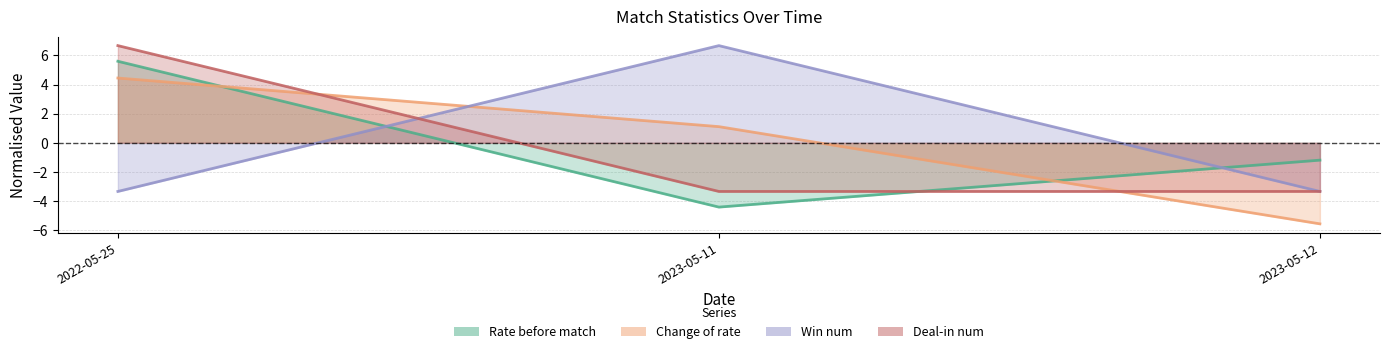

What is the smallest value displayed?

-5.6